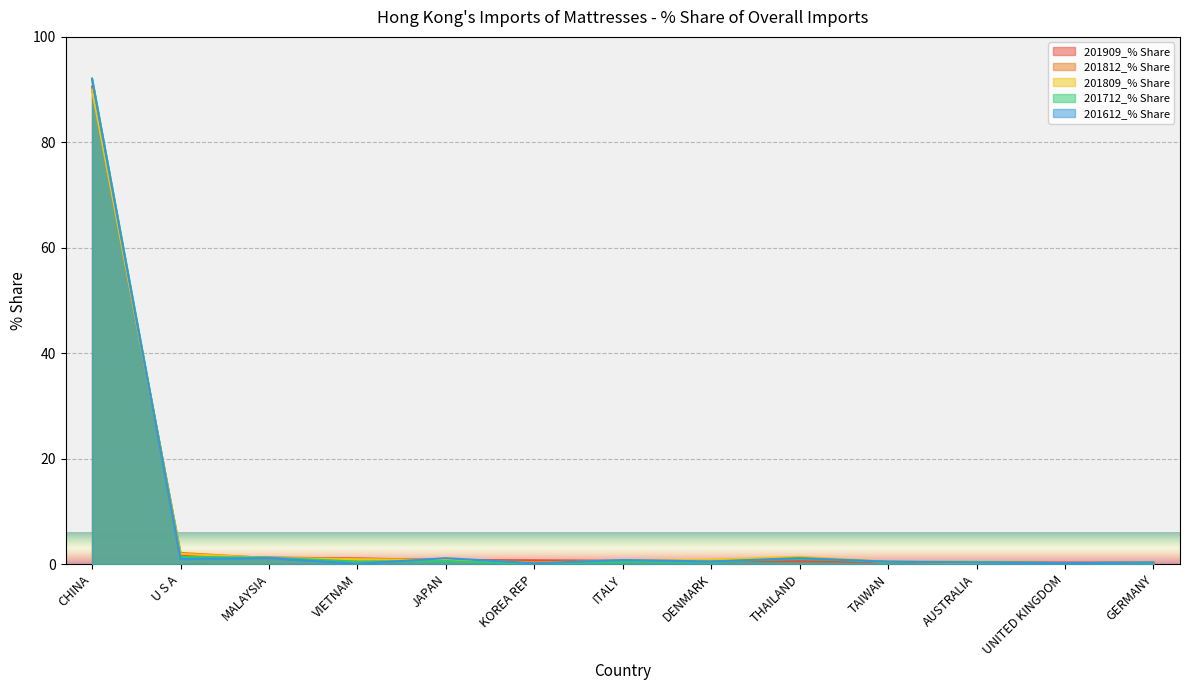

What is the total value across all series at MALAYSIA?

5.8